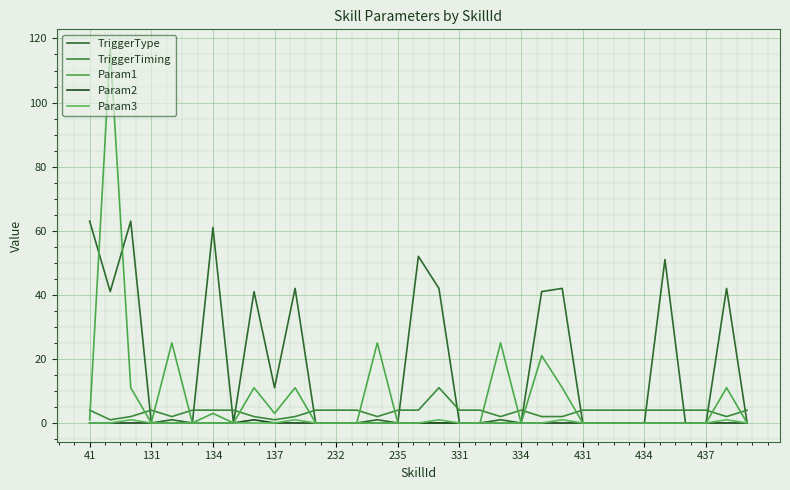

How many lines are shown in the chart?

5